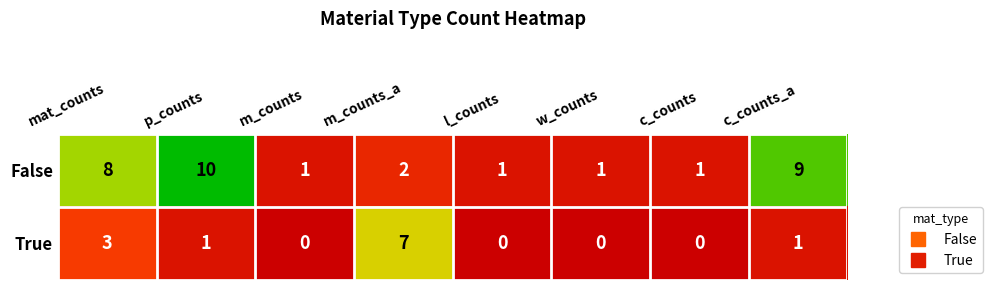

How many categories are shown in the chart?

8